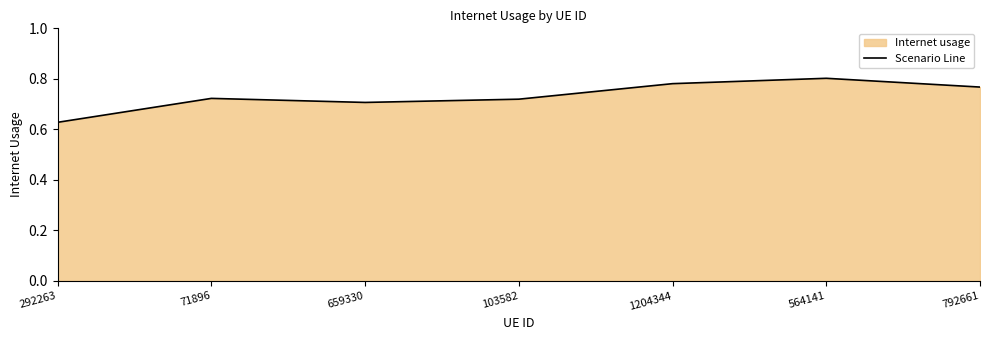

Between 292263 and 71896, which is larger?

71896